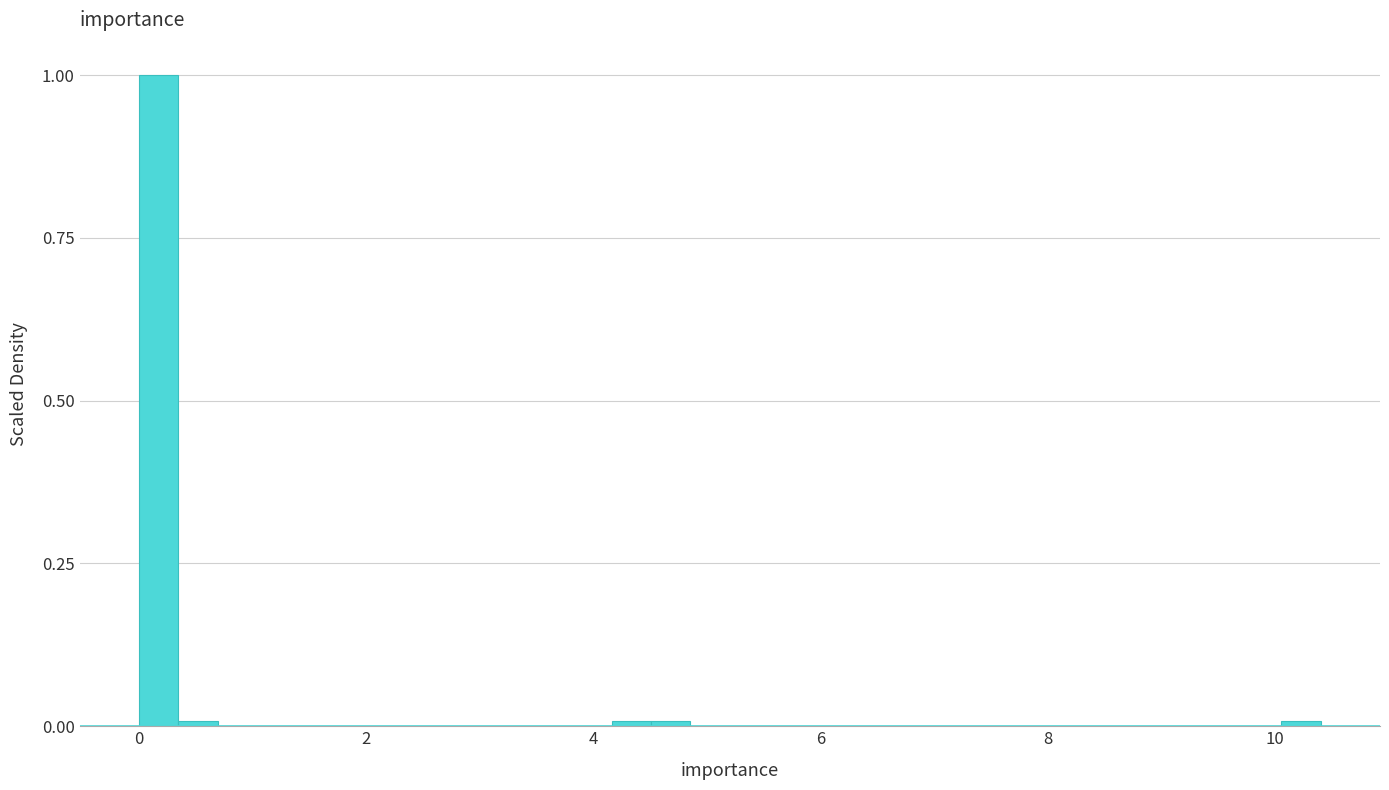

Around what value on the x-axis is the tallest bar? Give the approximate position of its centre, as read against the axis.

0.2